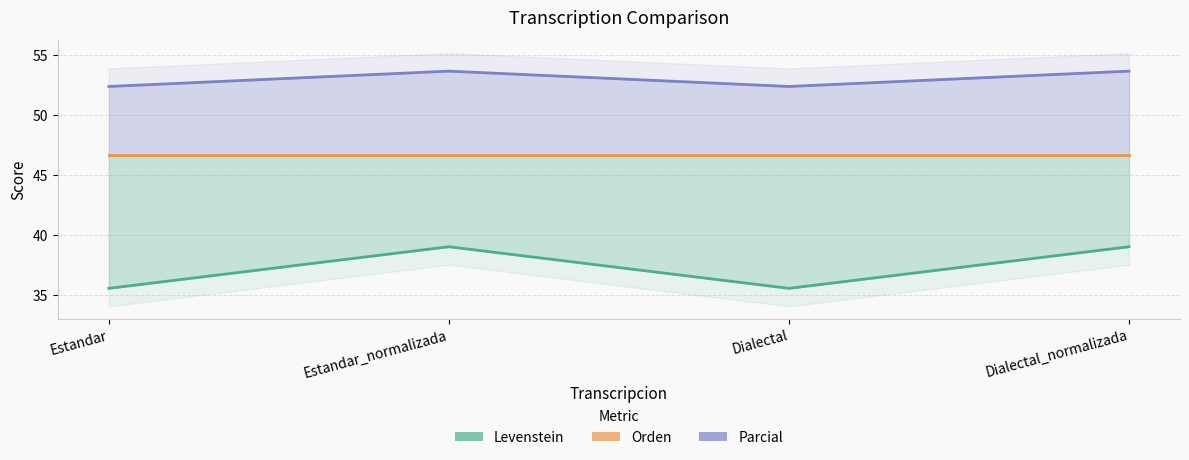

What position from the right is Estandar_normalizada?

3